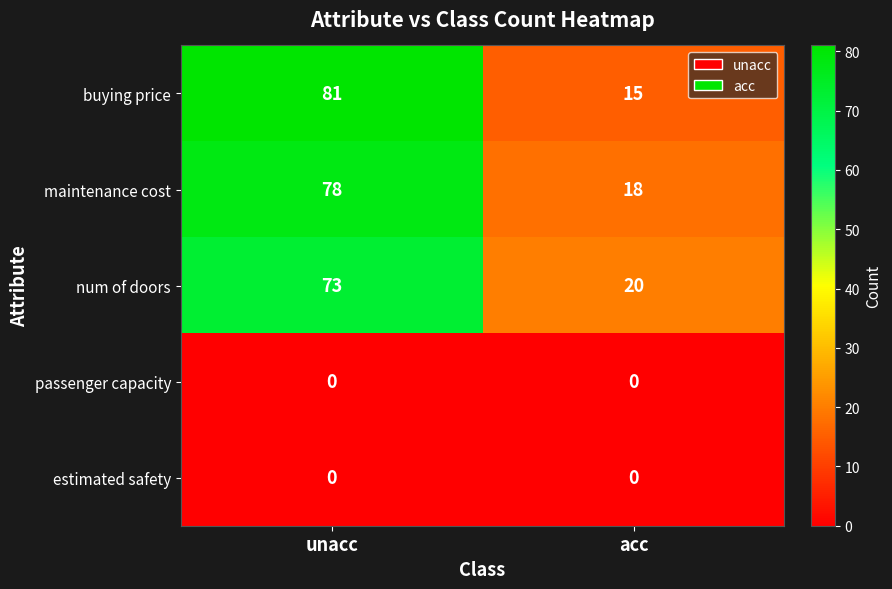

How many distinct data groups are displayed?

5